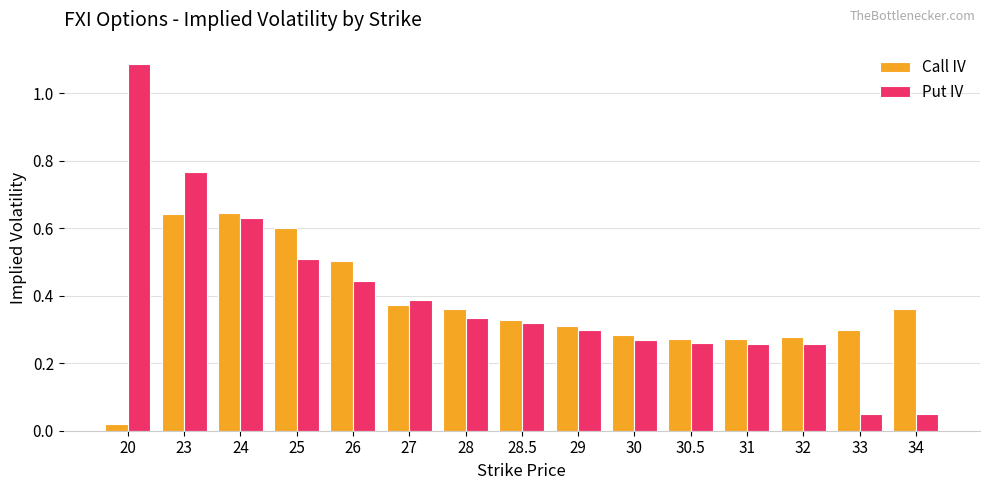

Which category has the lowest value in the Call IV series?

20